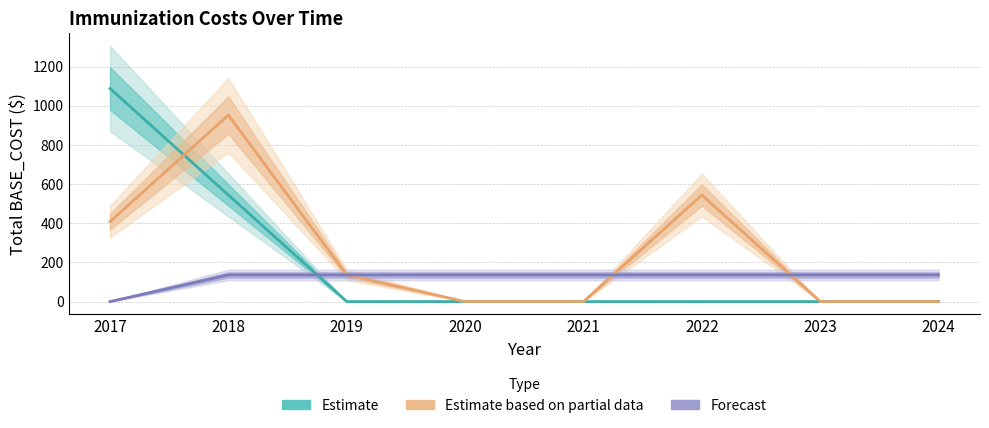

At which category does the chart reach its minimum across all series?

2019